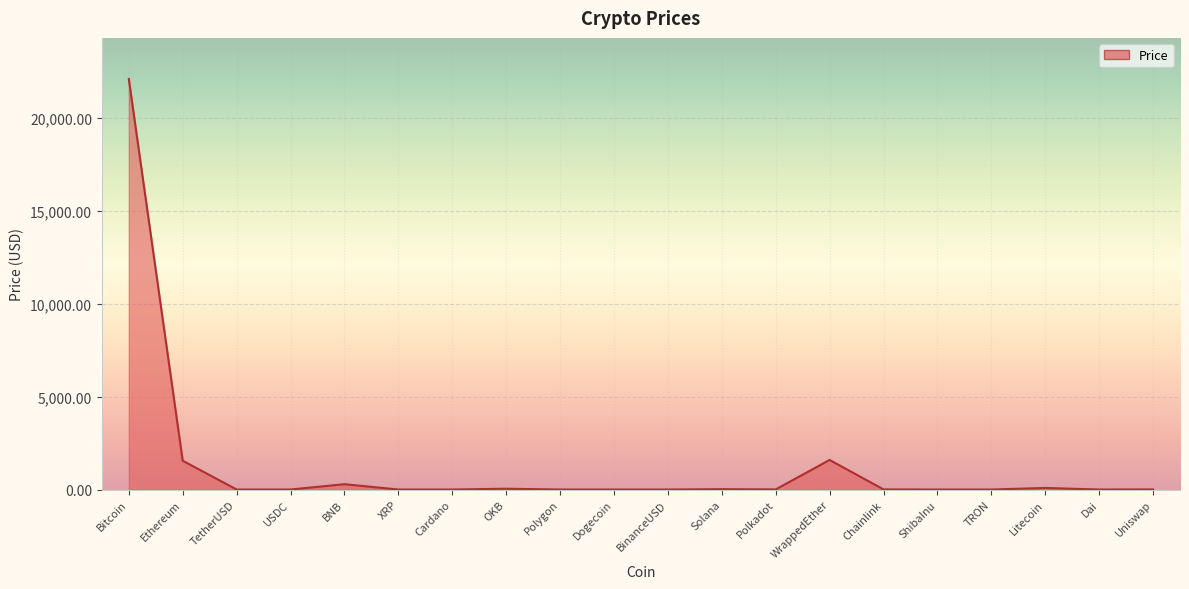

What is the difference between the maximum and minimum values?

22109.5